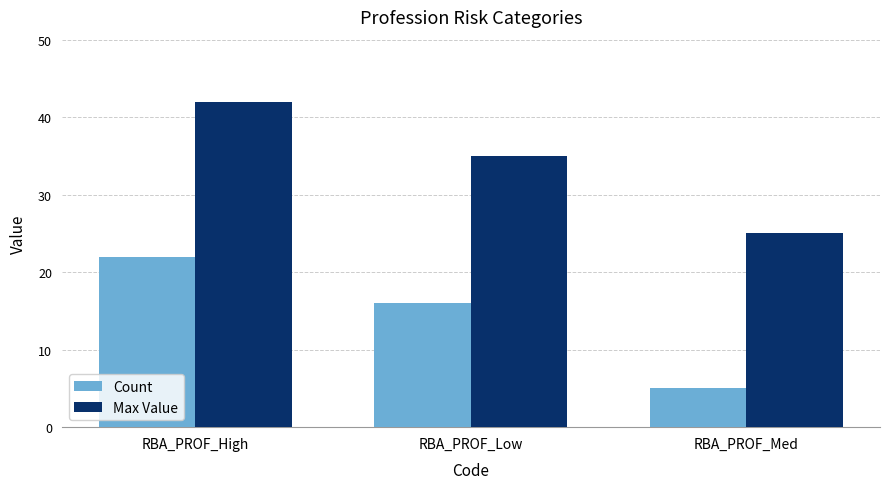

What is the sum of the Count values at RBA_PROF_Med and RBA_PROF_High?

27